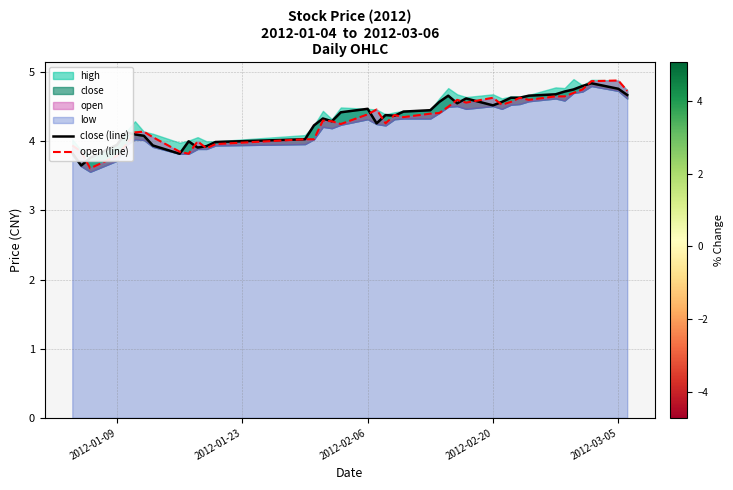

Is it true that open (line) equals 6.0 at 29?

False